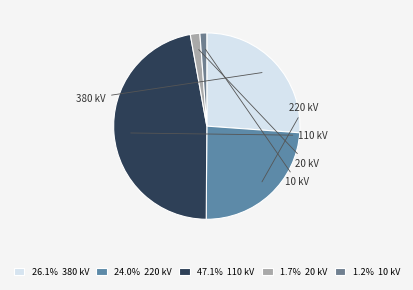

Count the number of slices in the pie.

5